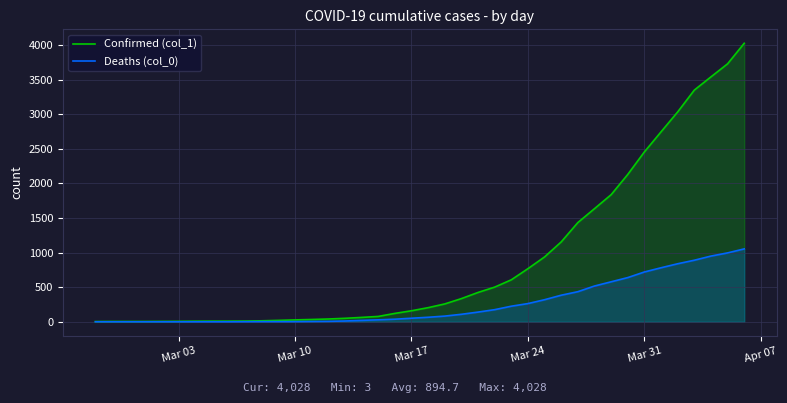

Rank the series by their maximum value, from highest to lowest.

Confirmed (col_1), Deaths (col_0)